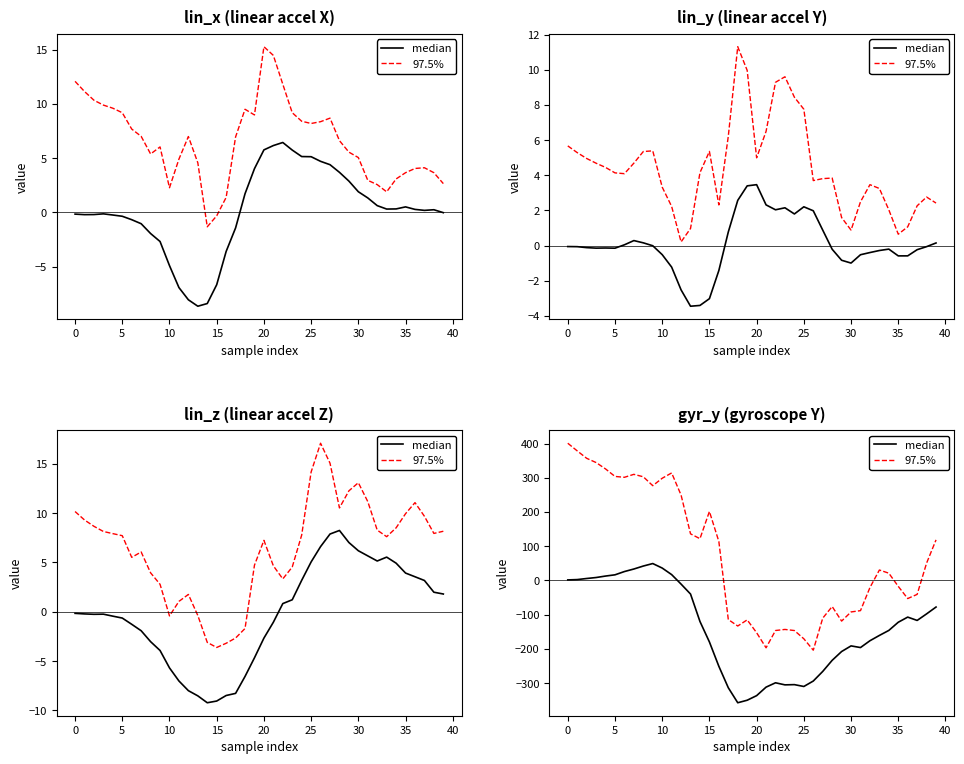

At which category does median reach its first local valley?

18